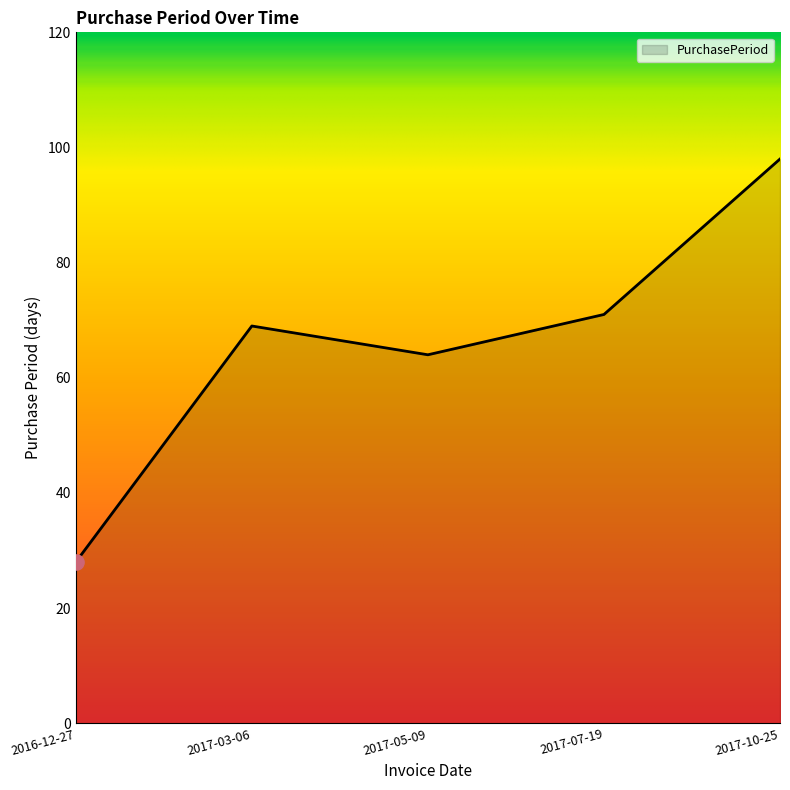

What is the change in value from 2016-12-27 to 2017-10-25?

+70